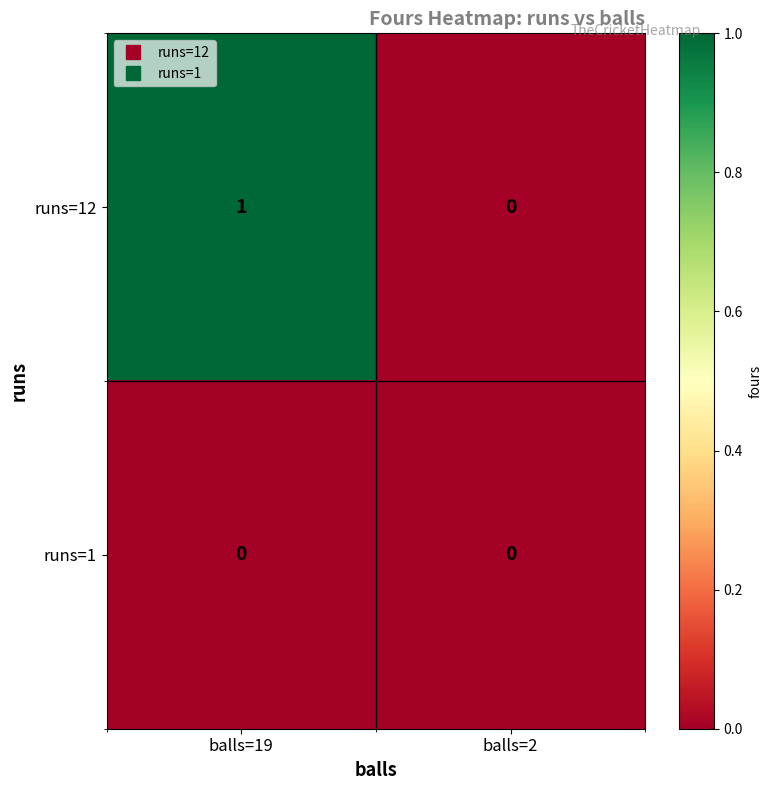

Which series has the largest range (max minus min)?

runs=12